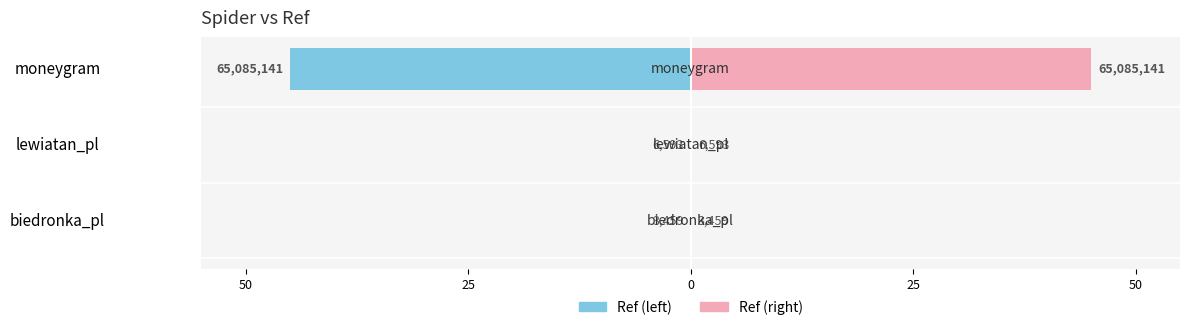

True or false: Ref (left) has a value of -0.0 at biedronka_pl.

True